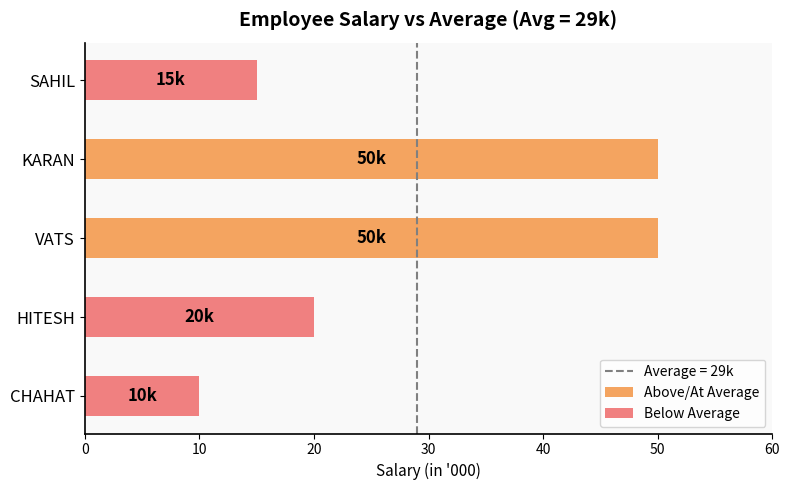

Reading left to right, transcribe all the data shown in this chart.

Above/At Average: 0	0	50	50	0
Below Average: 10	20	0	0	15